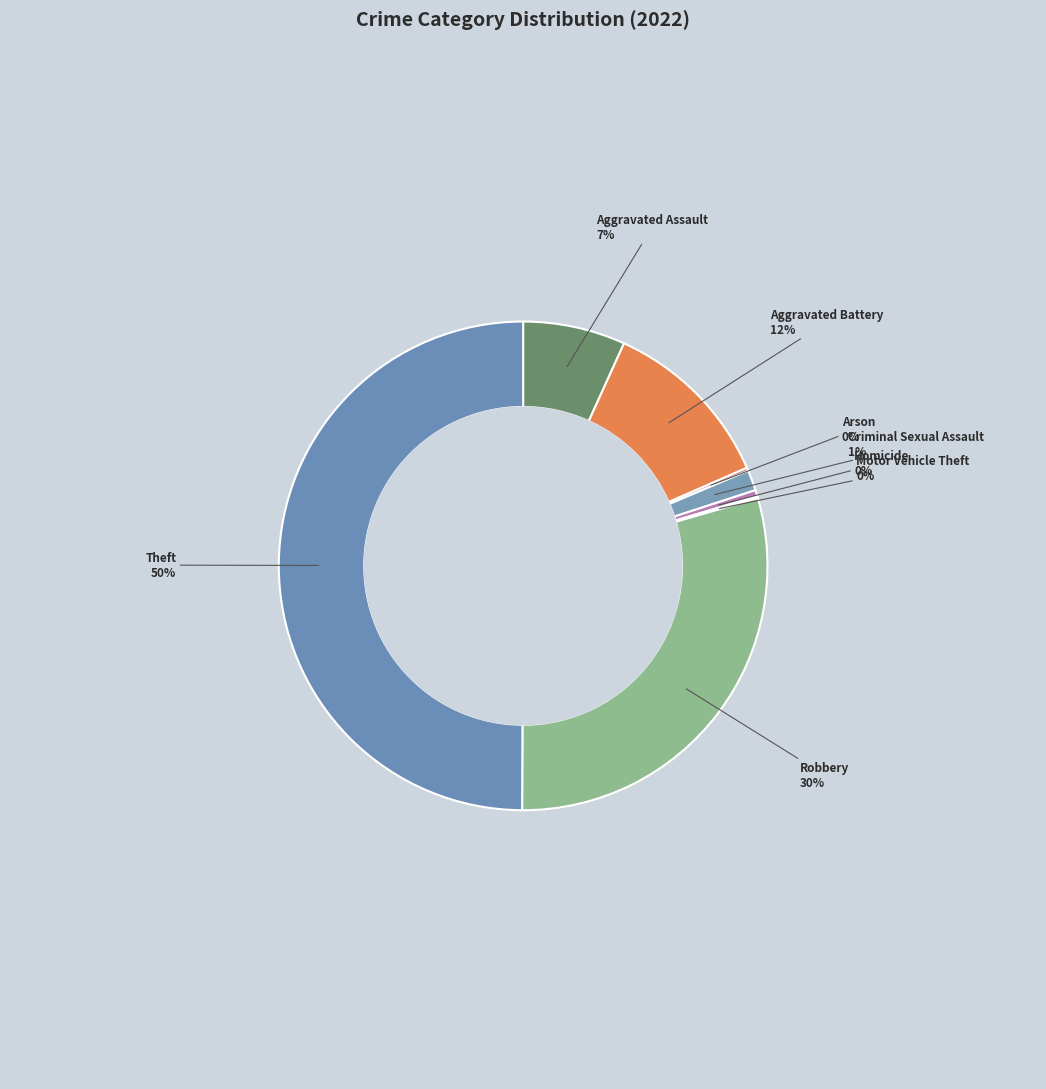

Which category has the biggest portion of the pie?

Theft